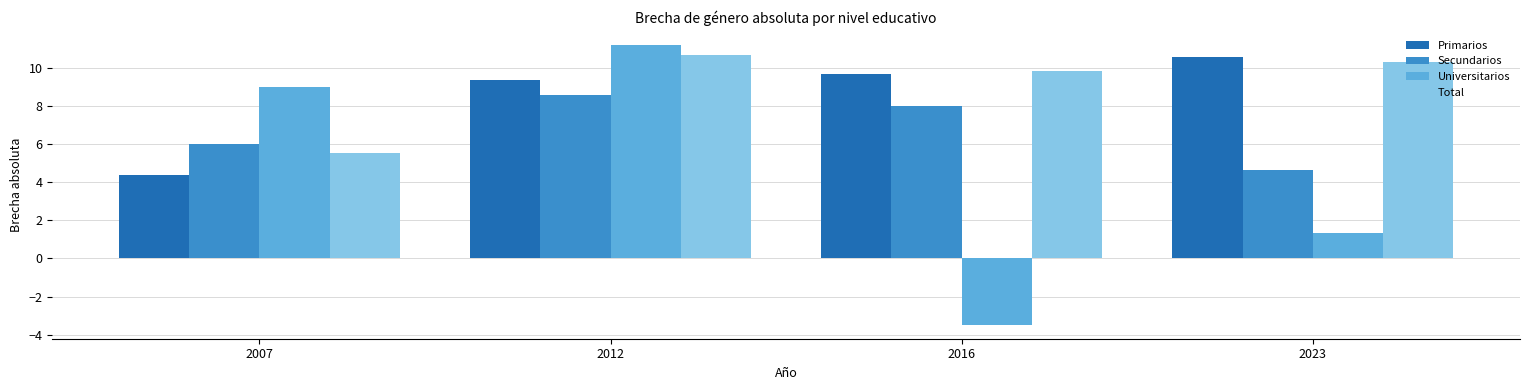

How many values in the Primarios series are below 9?

1